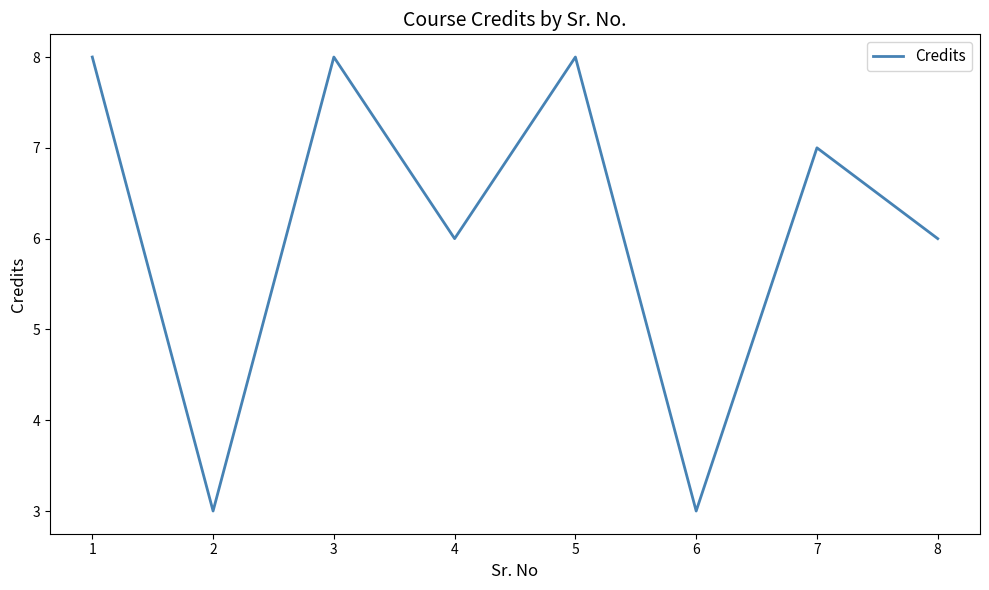

What value does the data have at 4?

6